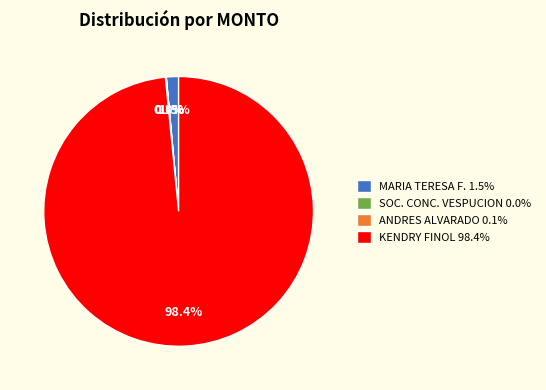

What portion of the pie excludes KENDRY FINOL 98.4%?

1.6%